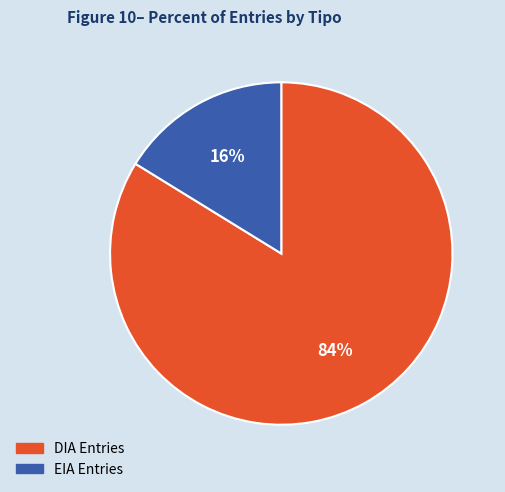

To the nearest percent, what is the difference between the largest and smallest slice percentages?

68%